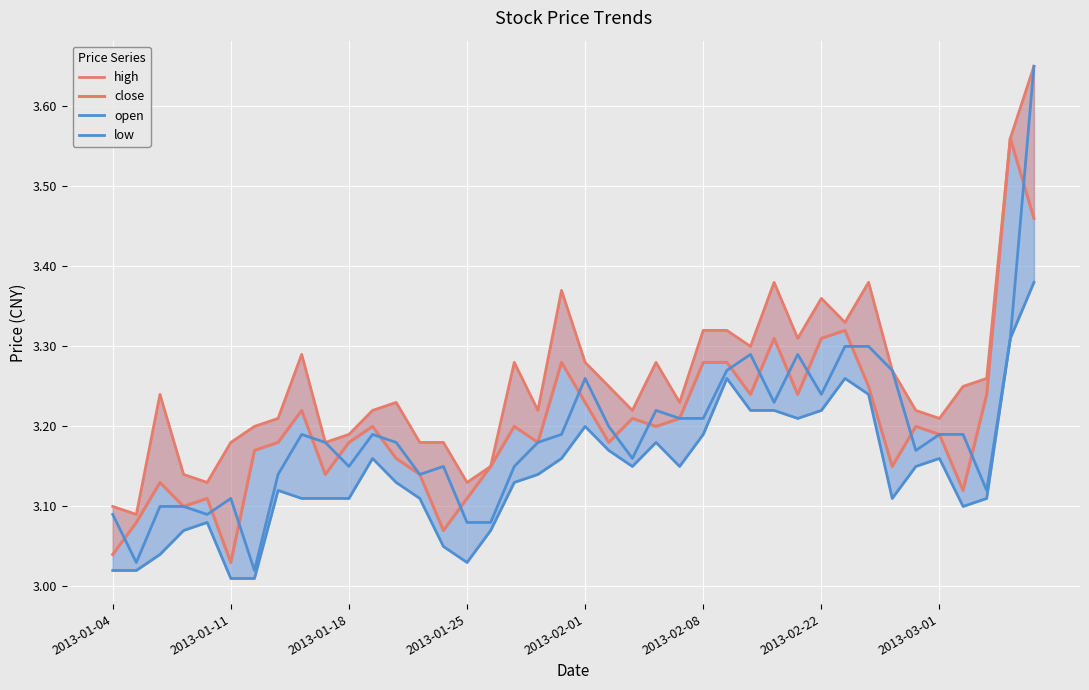

Reading right to left, what are all the values shown in this chart?

high: 3.6	3.6	3.3	3.2	3.2	3.2	3.3	3.4	3.3	3.4	3.3	3.4	3.3	3.3	3.3	3.2	3.3	3.2	3.2	3.3	3.4	3.2	3.3	3.1	3.1	3.2	3.2	3.2	3.2	3.2	3.2	3.3	3.2	3.2	3.2	3.1	3.1	3.2	3.1	3.1
close: 3.5	3.6	3.2	3.1	3.2	3.2	3.1	3.2	3.3	3.3	3.2	3.3	3.2	3.3	3.3	3.2	3.2	3.2	3.2	3.2	3.3	3.2	3.2	3.1	3.1	3.1	3.1	3.2	3.2	3.2	3.1	3.2	3.2	3.2	3.0	3.1	3.1	3.1	3.1	3.0
open: 3.6	3.3	3.1	3.2	3.2	3.2	3.3	3.3	3.3	3.2	3.3	3.2	3.3	3.3	3.2	3.2	3.2	3.2	3.2	3.3	3.2	3.2	3.1	3.1	3.1	3.1	3.1	3.2	3.2	3.1	3.2	3.2	3.1	3.0	3.1	3.1	3.1	3.1	3.0	3.1
low: 3.4	3.3	3.1	3.1	3.2	3.1	3.1	3.2	3.3	3.2	3.2	3.2	3.2	3.3	3.2	3.1	3.2	3.1	3.2	3.2	3.2	3.1	3.1	3.1	3.0	3.0	3.1	3.1	3.2	3.1	3.1	3.1	3.1	3.0	3.0	3.1	3.1	3.0	3.0	3.0